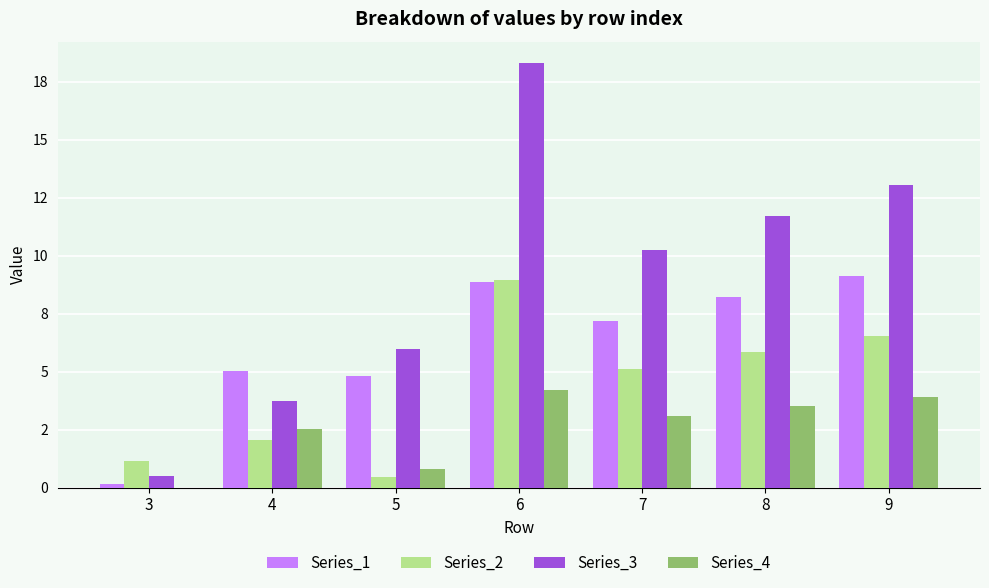

What is the spread (max minus min) of values at 9?

9.1